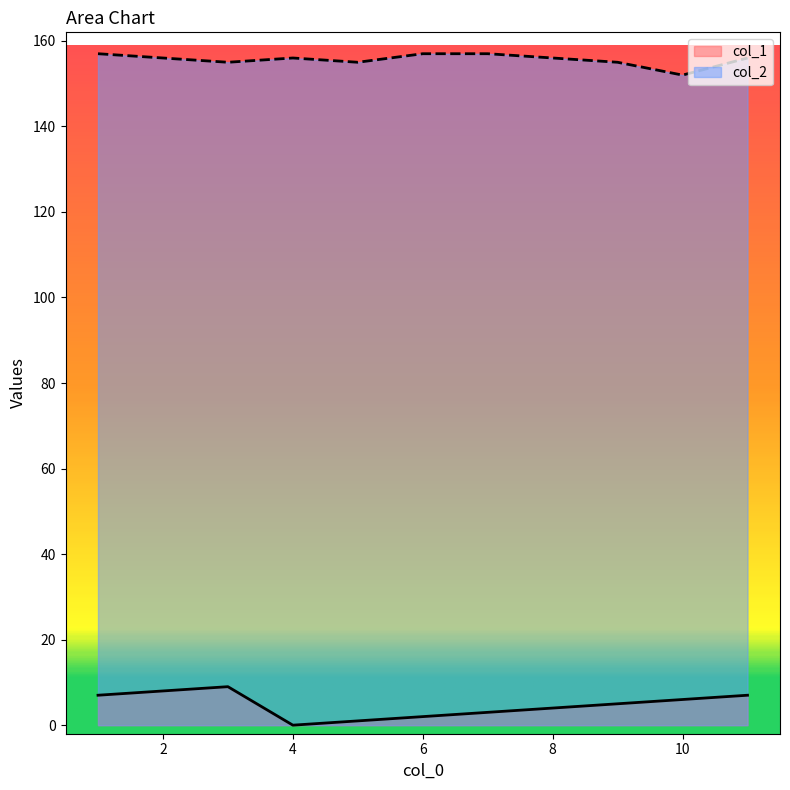

What are all the series names shown in the legend?

col_1, col_2